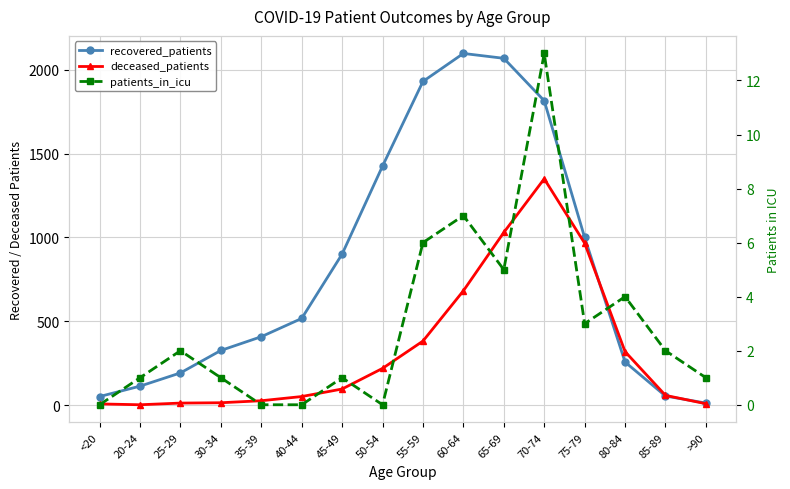

How many interior local valleys does the patients_in_icu series have?

3